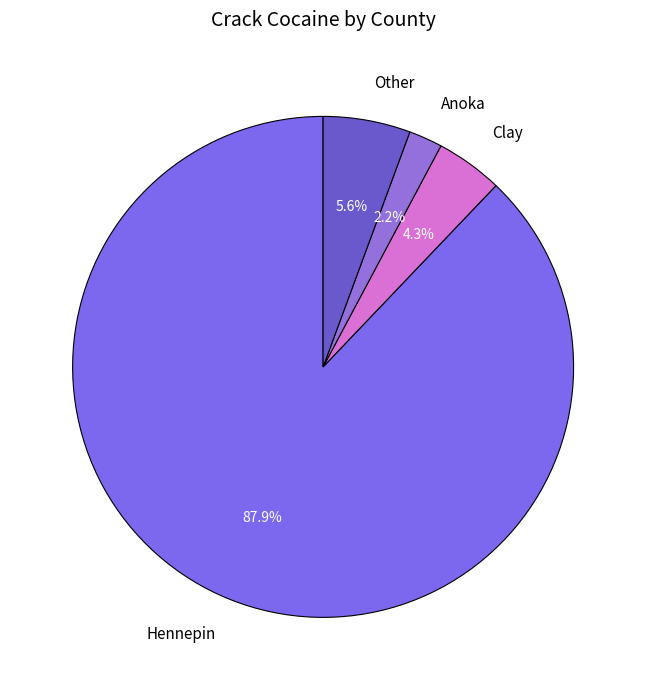

Approximately how many times larger is the value at Clay compared to Other?

0.8